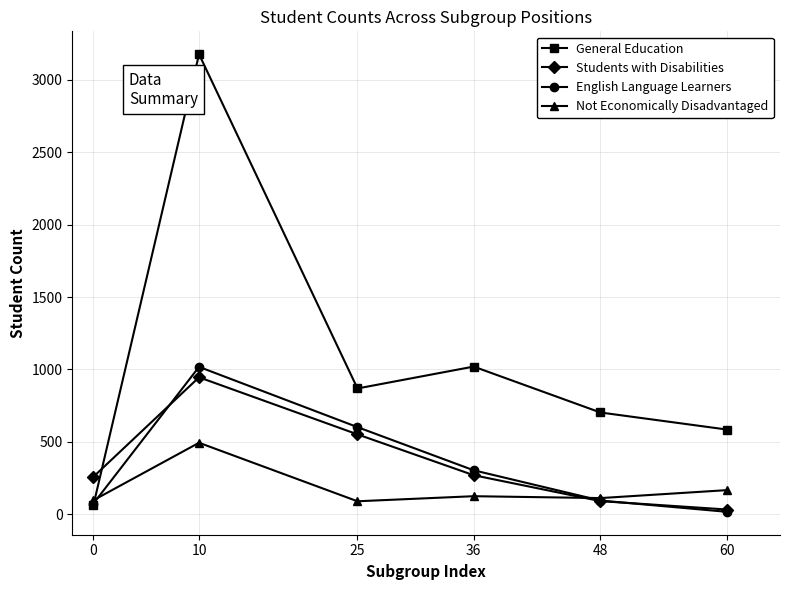

Count the number of categories in the chart.

6